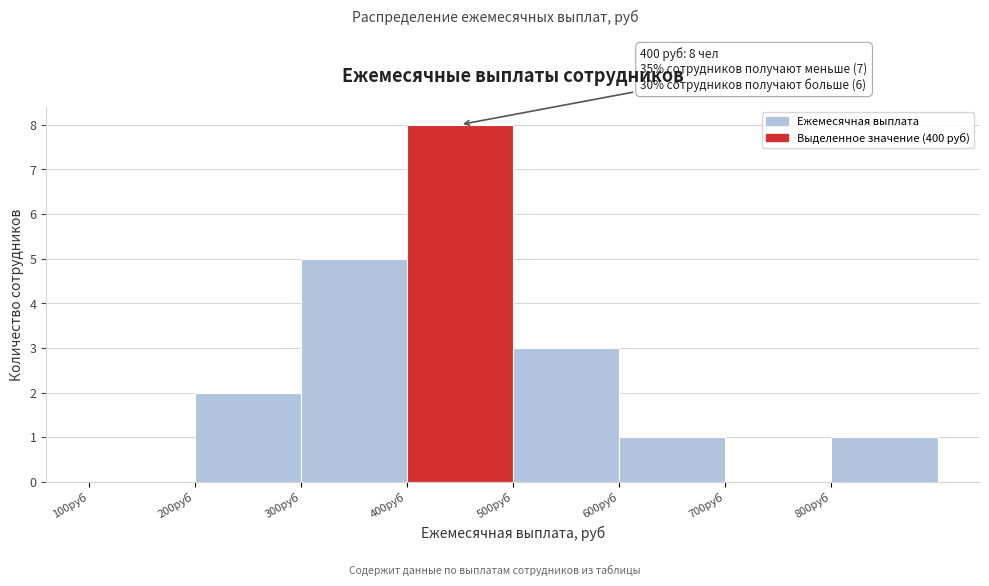

Over which range of the x-axis is the bar tallest?

400 to 500